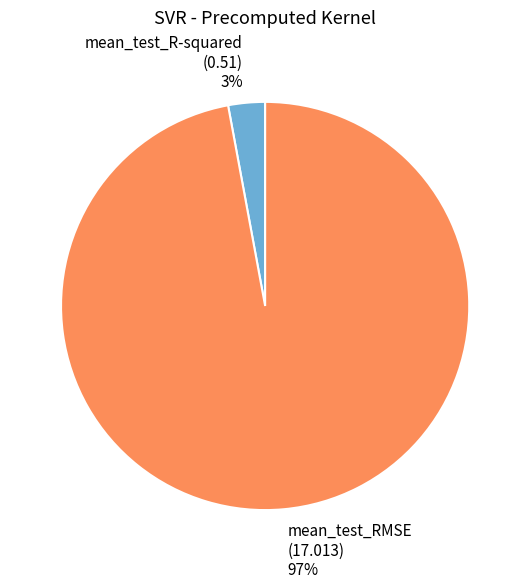

The mean_test_R-squared (0.51) 3% slice represents 3% of the pie. True or false?

True